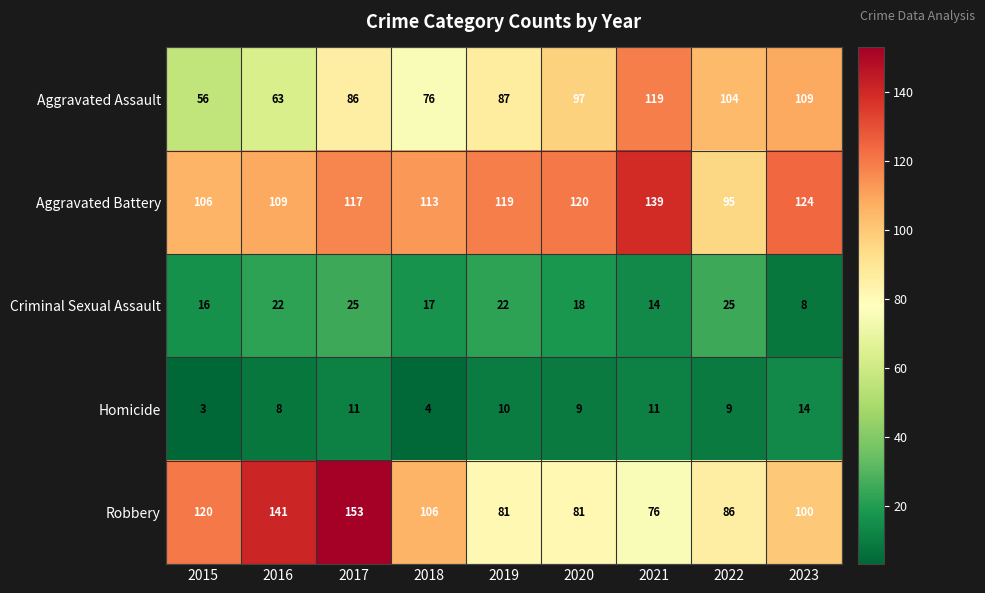

What is the difference between the Criminal Sexual Assault values at 2020 and 2021?

4